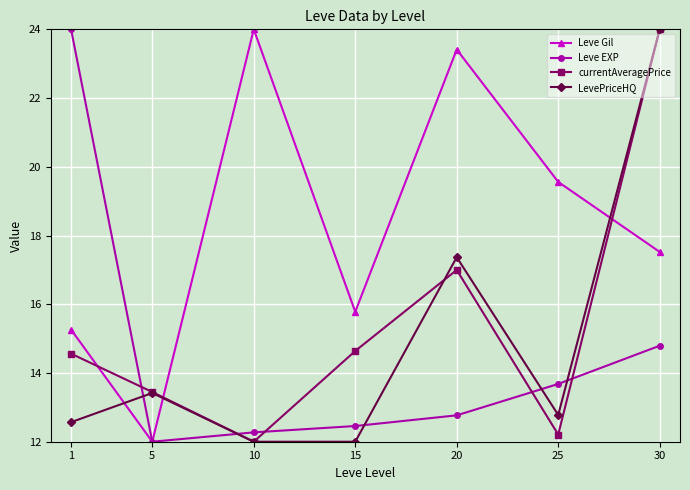

How many interior local peaks does the LevePriceHQ series have?

2